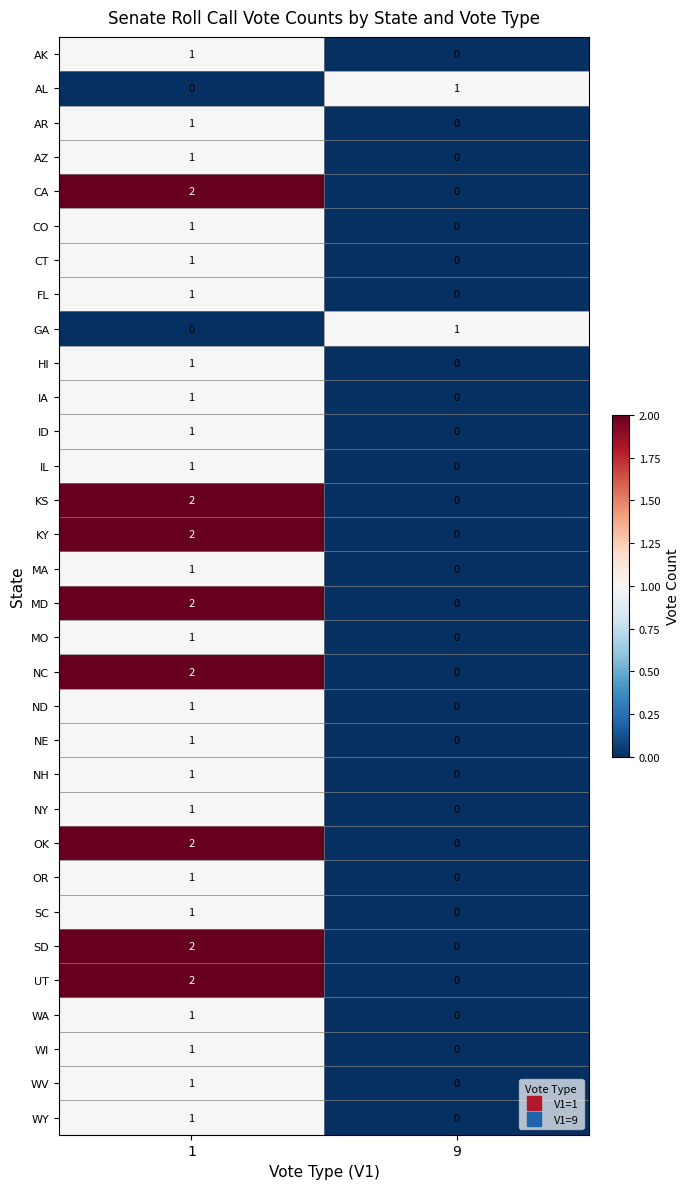

True or false: CA has a value of 1 at 9.

False